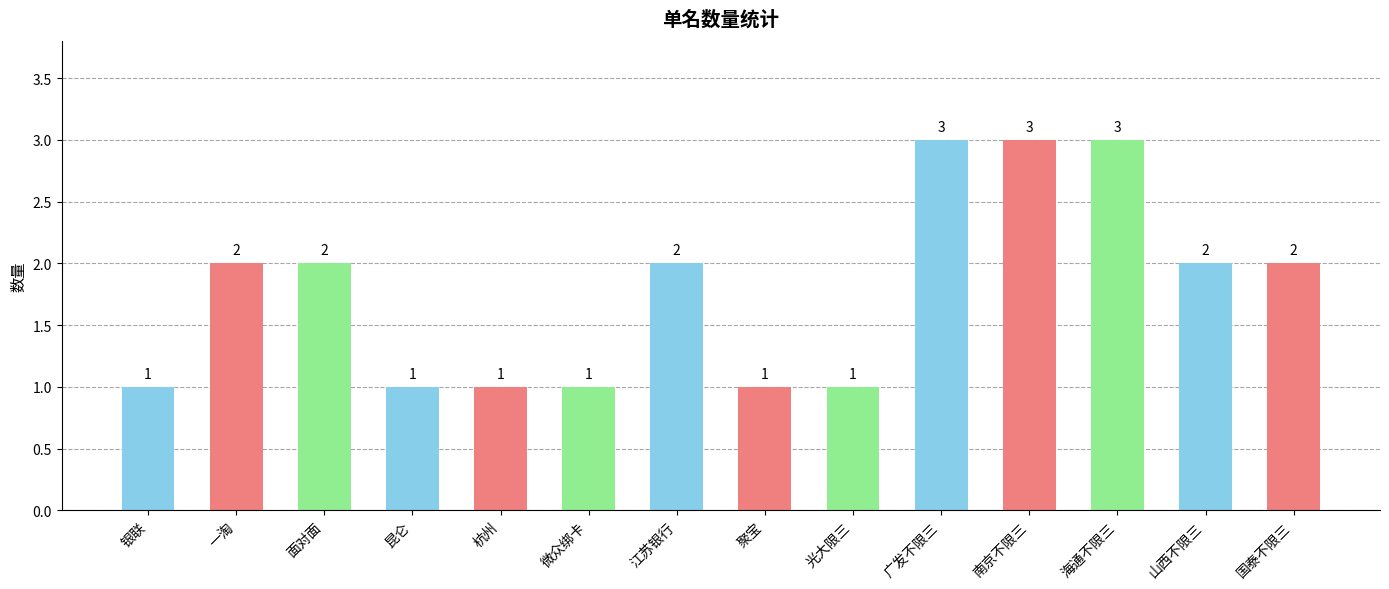

What is the change in value from 昆仑 to 江苏银行?

+1